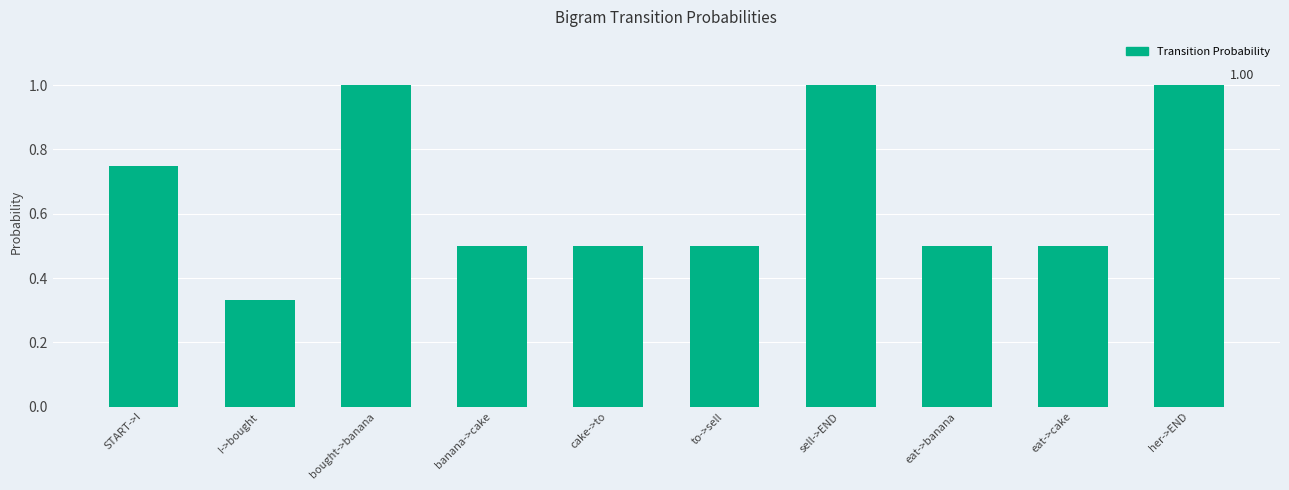

What is the label of the 4th bar from the left?

banana->cake